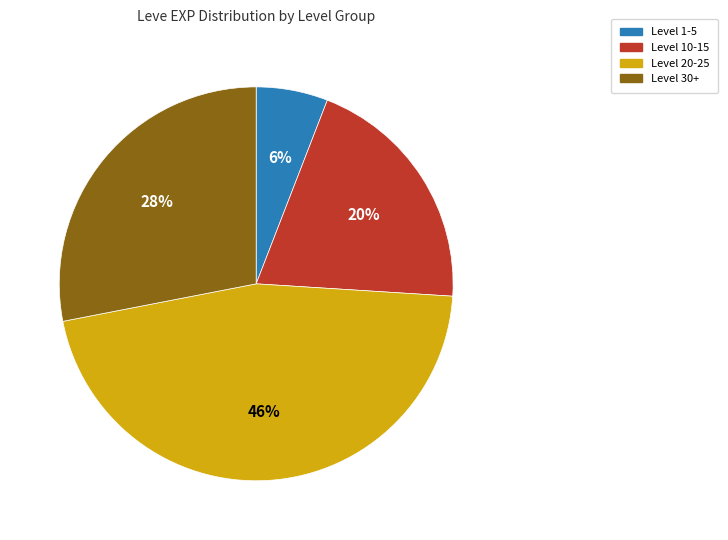

How many segments does this pie chart have?

4